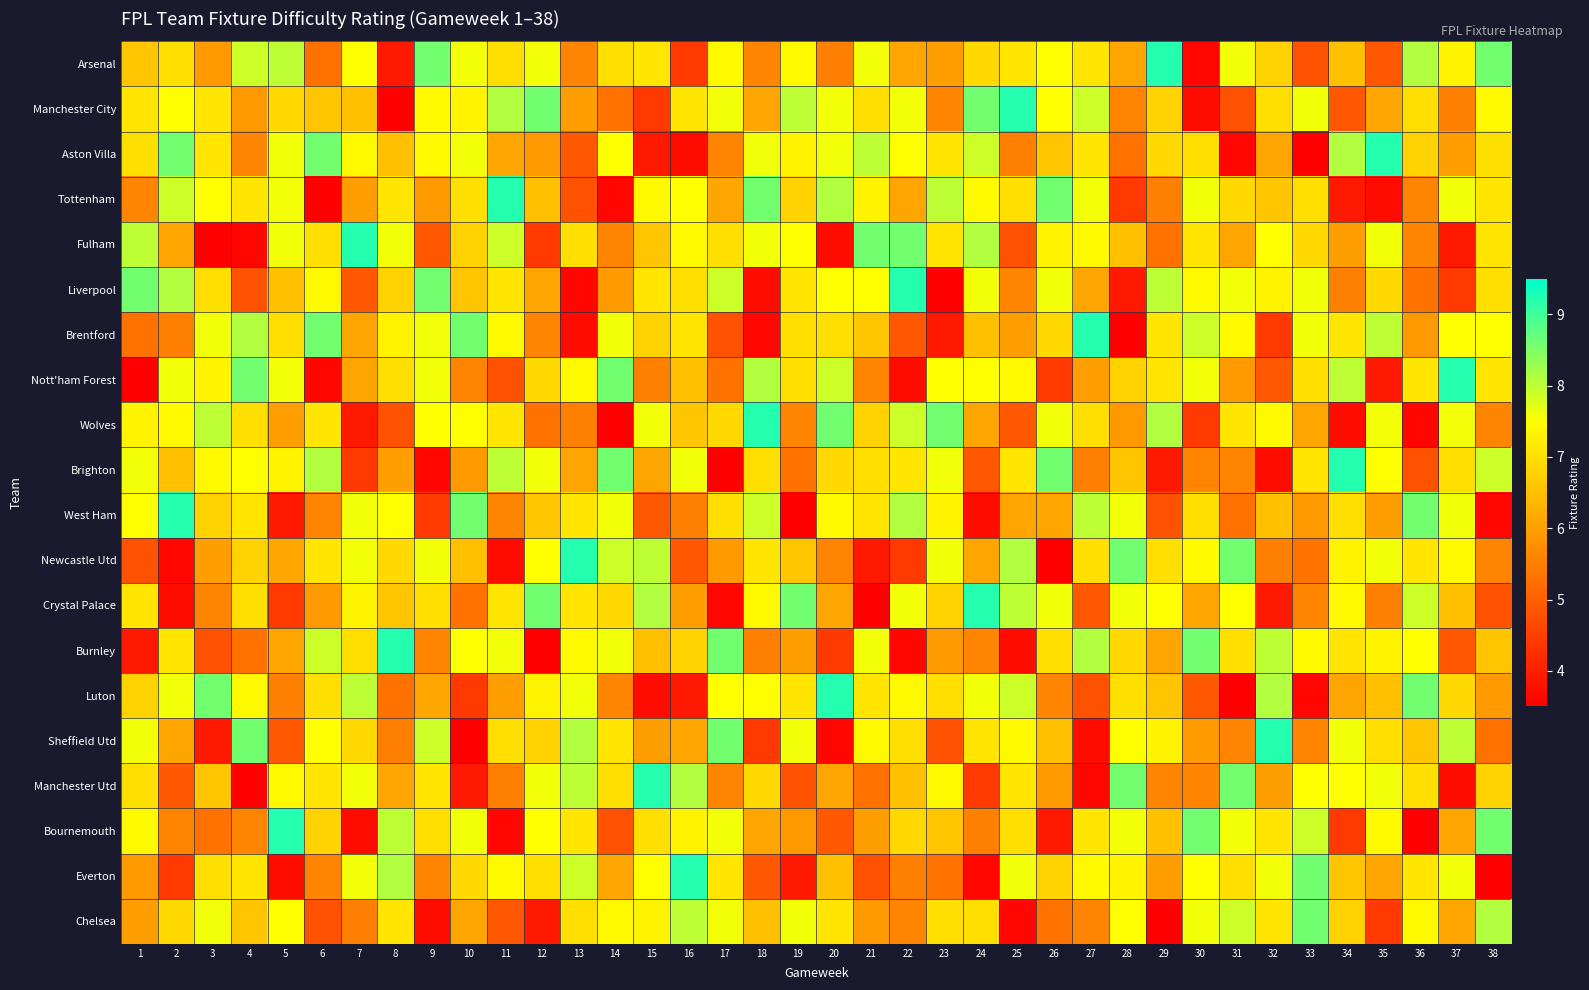

What is the total value across all series at 22?

131.3